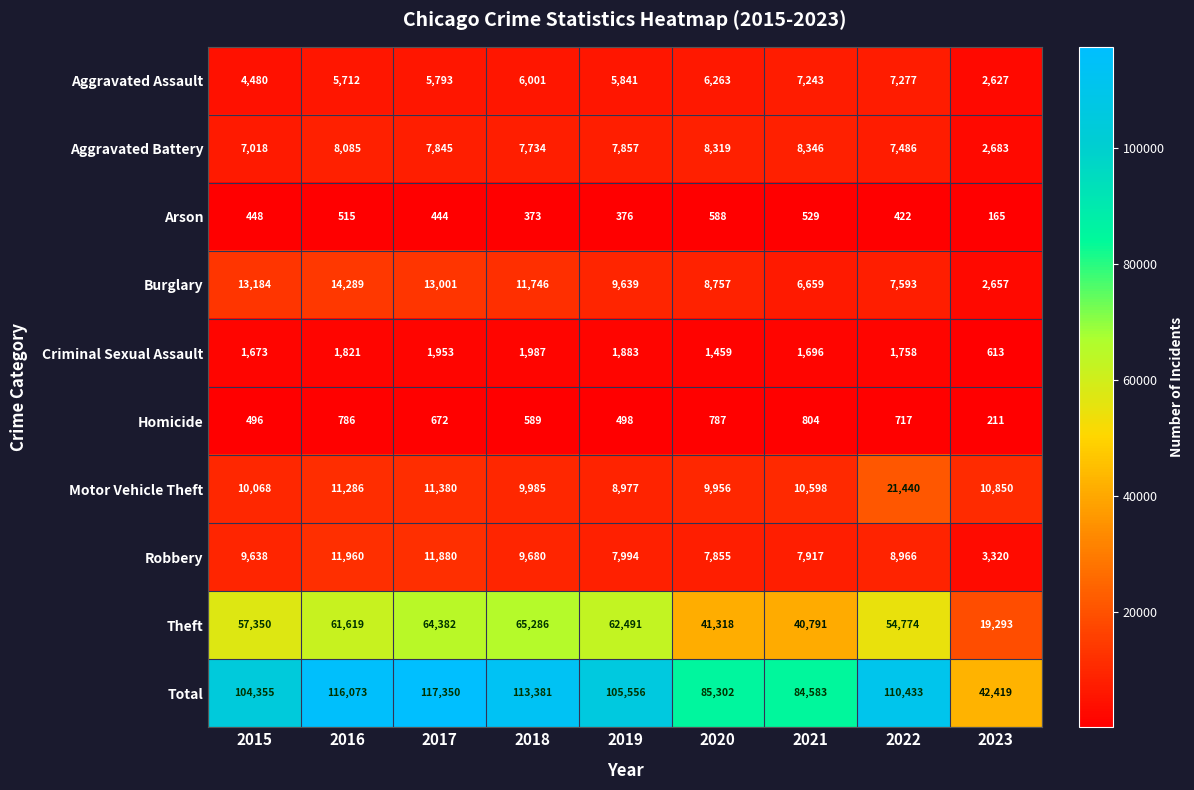

What is the sum of the Aggravated Battery values at 2018 and 2021?

16080